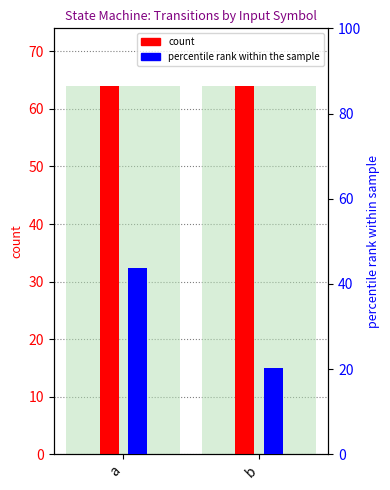

What is the total value across all series at b?

84.3